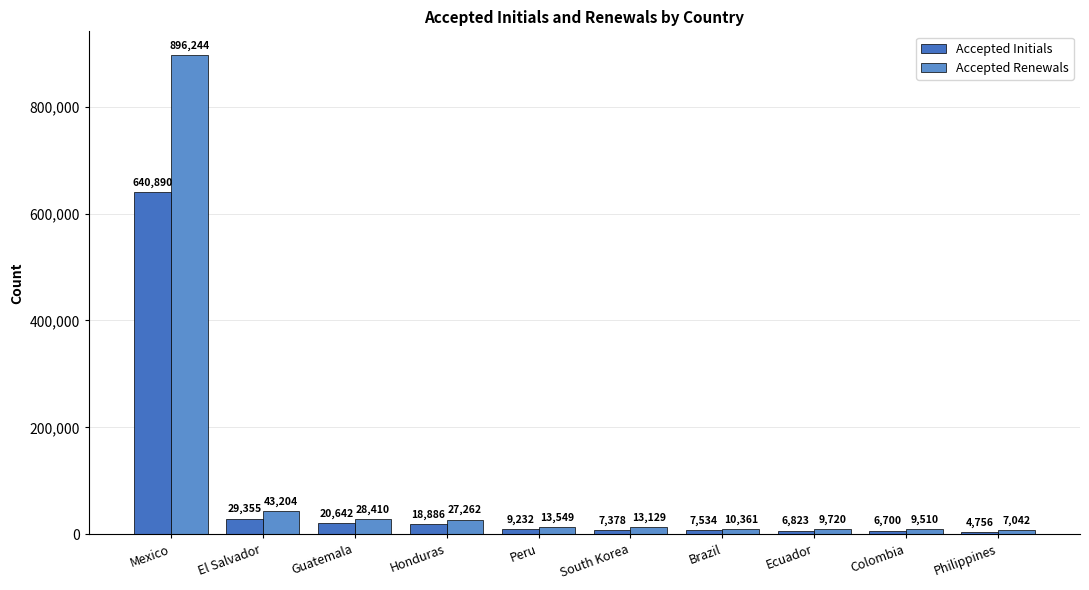

What is the sum of the Accepted Renewals values at Peru and Guatemala?

41959